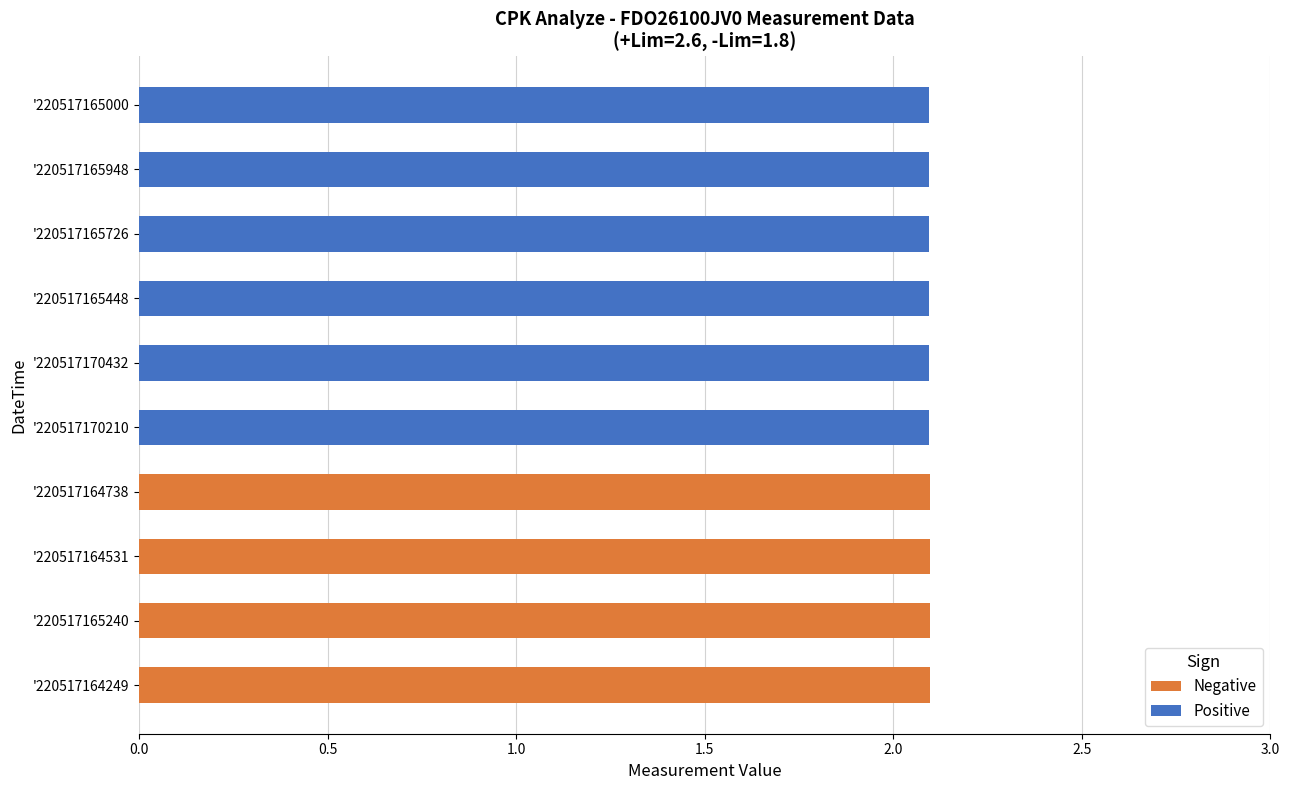

Which has a higher value, '220517165000 or '220517164531?

'220517165000